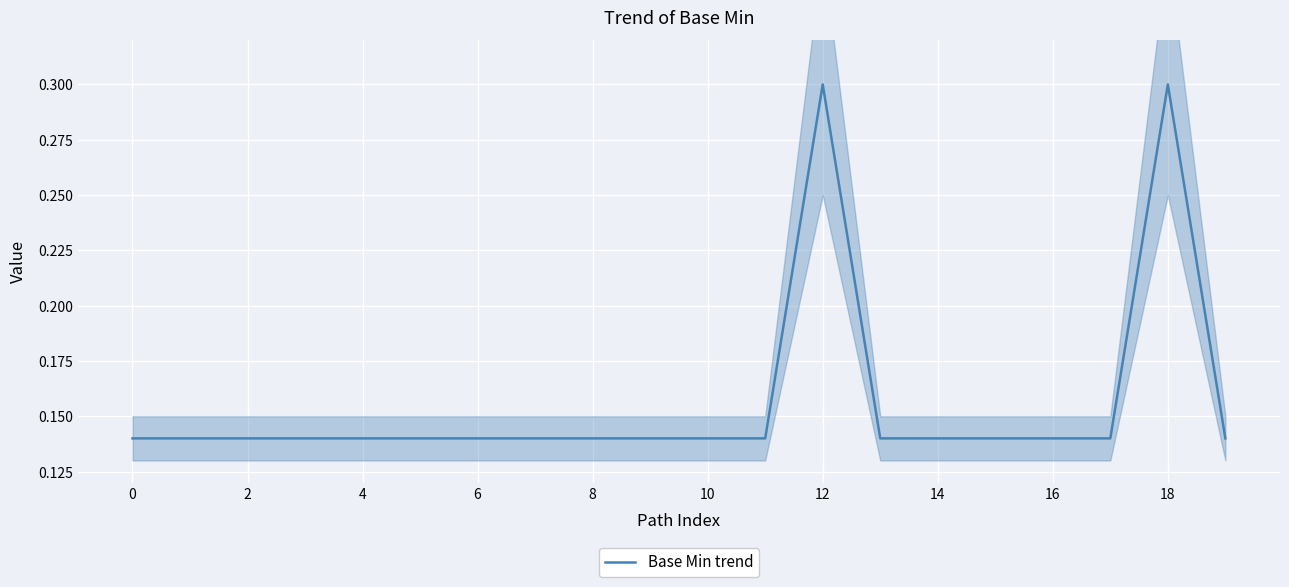

What is the sum of the values at 10 and 11?

0.3